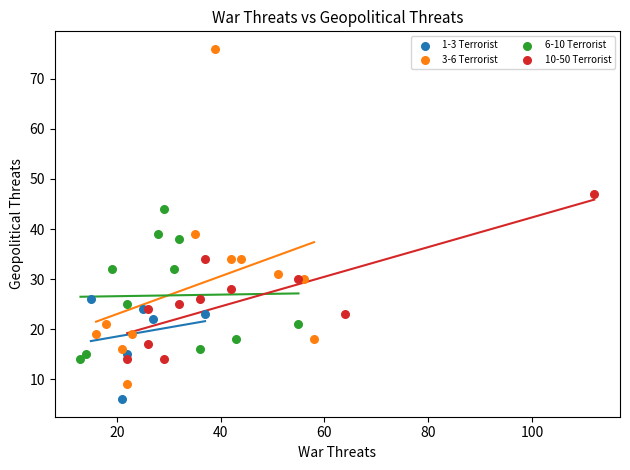

Which series contains the highest Y value?

3-6 Terrorist